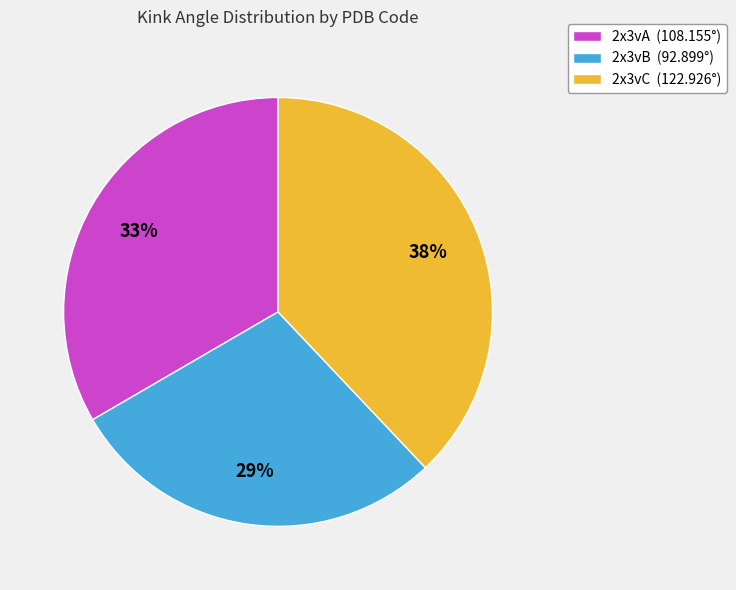

Is the sum of 2x3vC and 2x3vB greater than half?

Yes